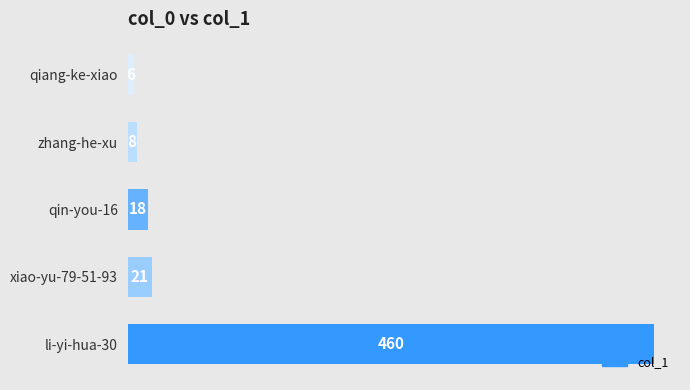

True or false: the data shows 21 at xiao-yu-79-51-93.

True